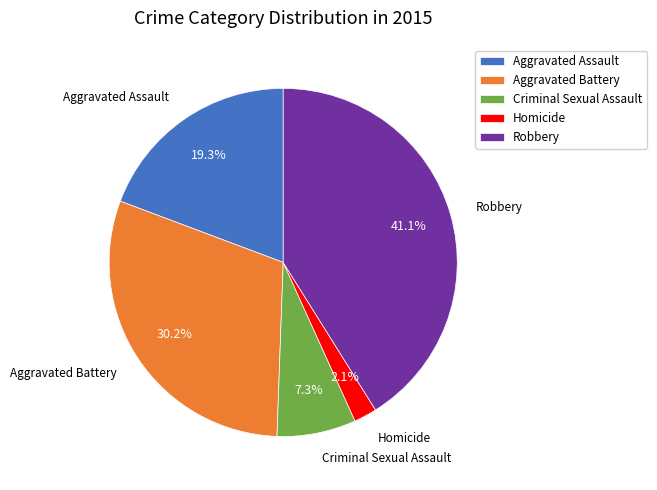

What portion of the pie excludes Aggravated Battery?

69.8%